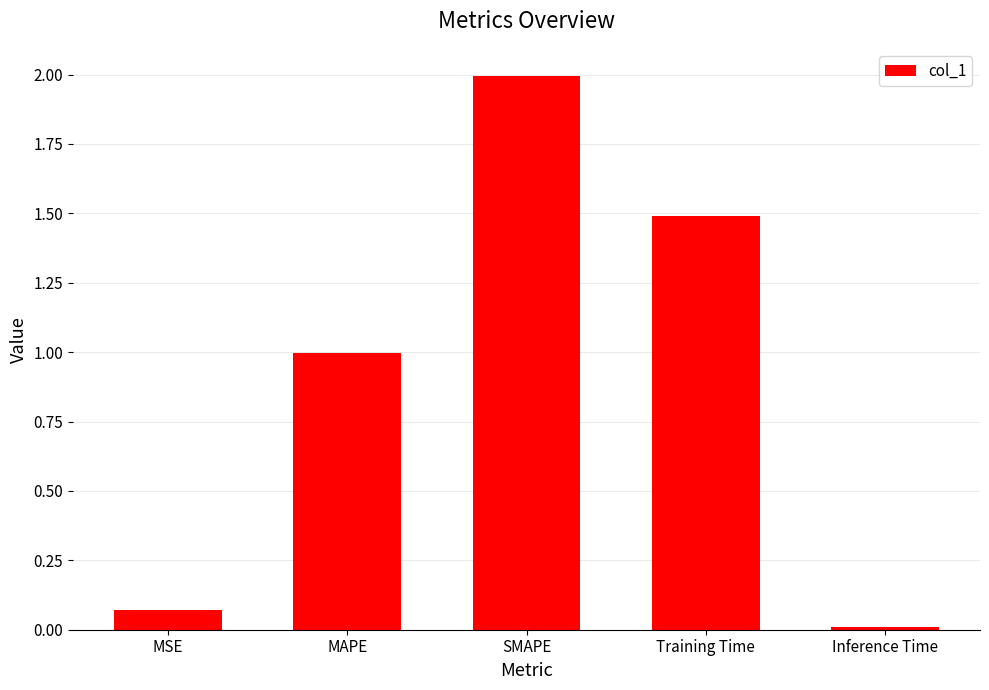

What is the label of the 3rd bar from the right?

SMAPE